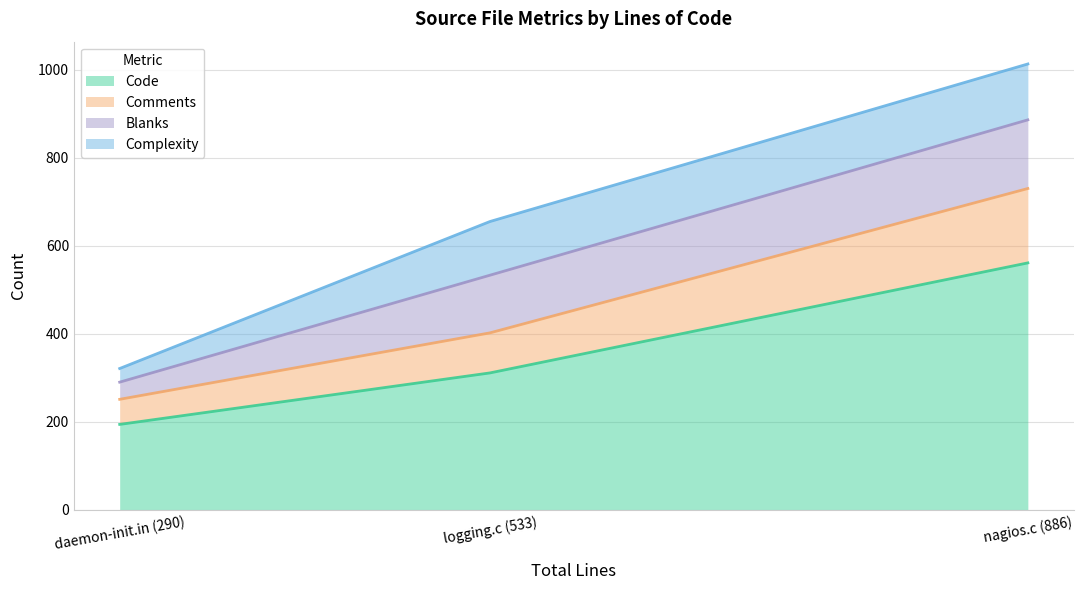

At which category does the chart reach its minimum across all series?

daemon-init.in (290)